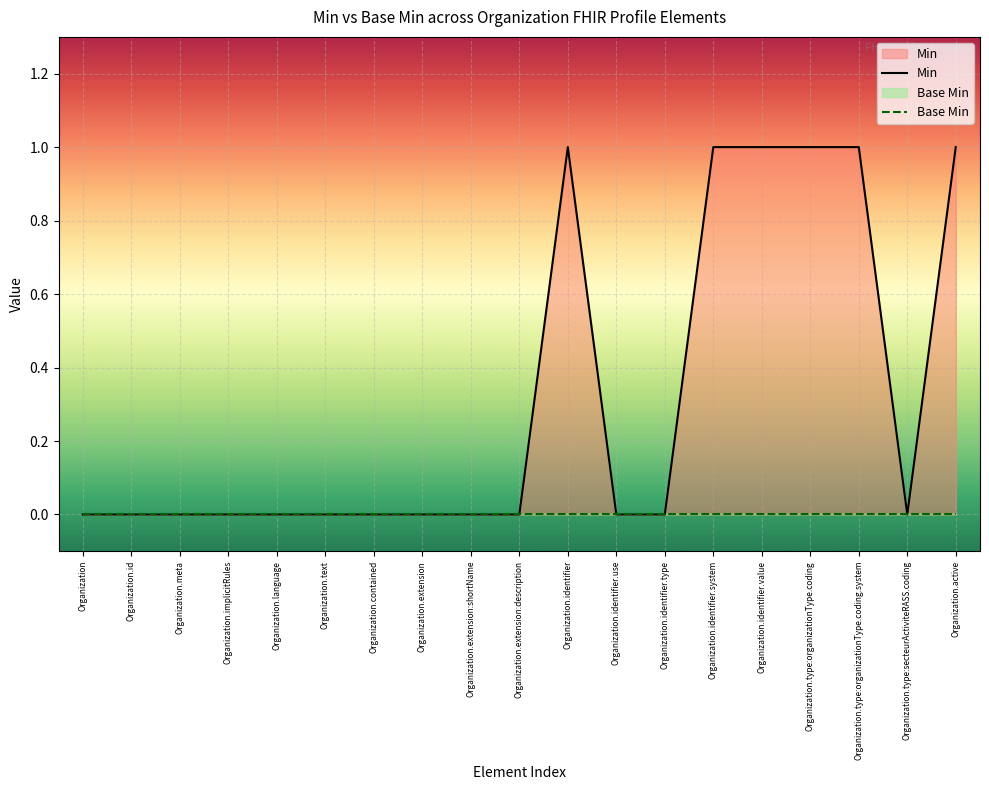

True or false: Min and Base Min intersect in this chart.

False